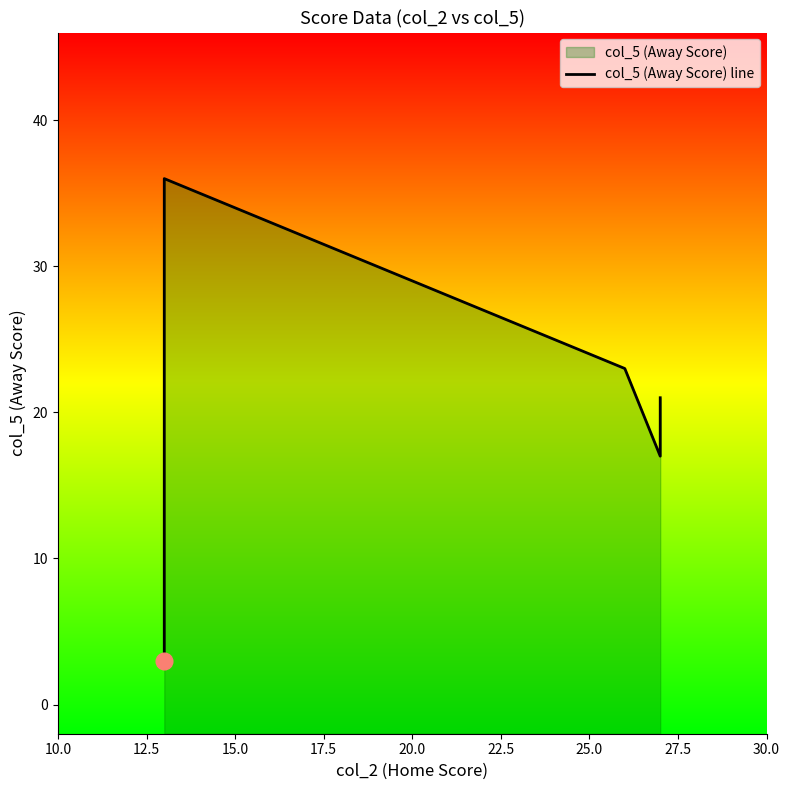

Between 17.5 and 20.0, which is larger?

17.5